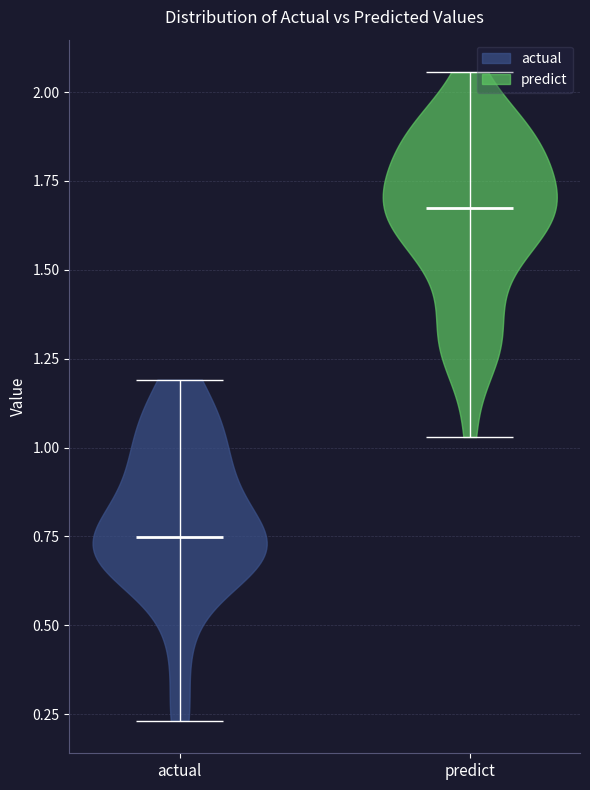

Which violin has the lowest median line?

actual